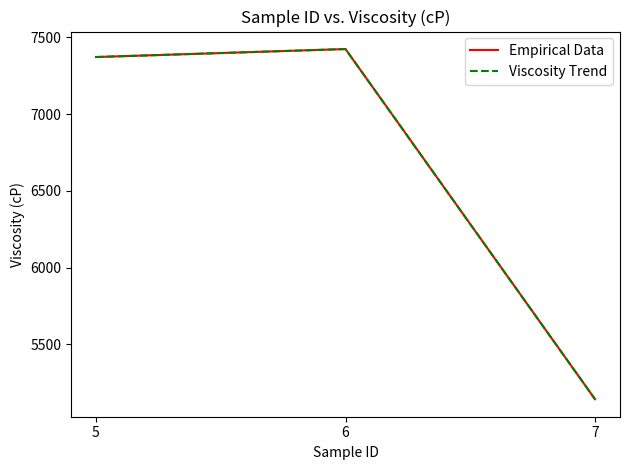

Does the chart have visible grid lines?

No